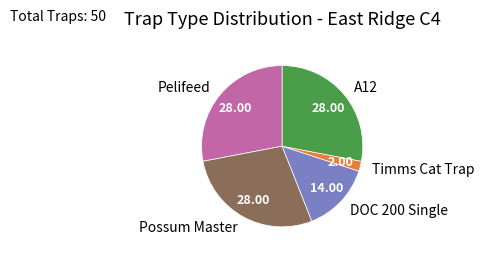

Which category has the smallest portion of the pie?

Timms Cat Trap